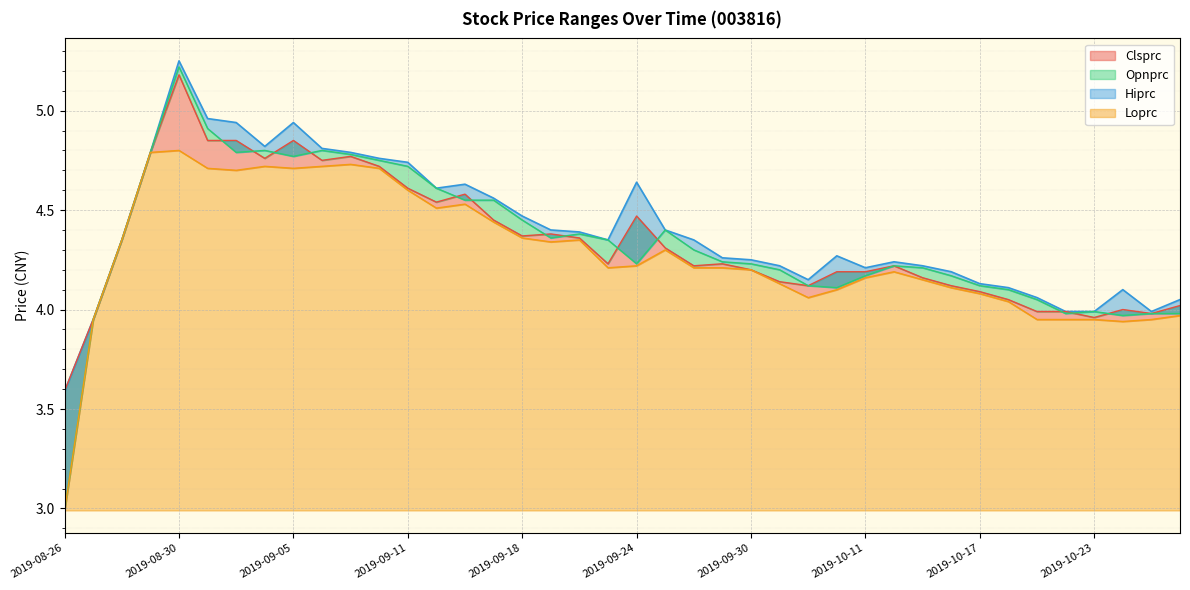

What are all the series names shown in the legend?

Hiprc, Clsprc, Opnprc, Loprc